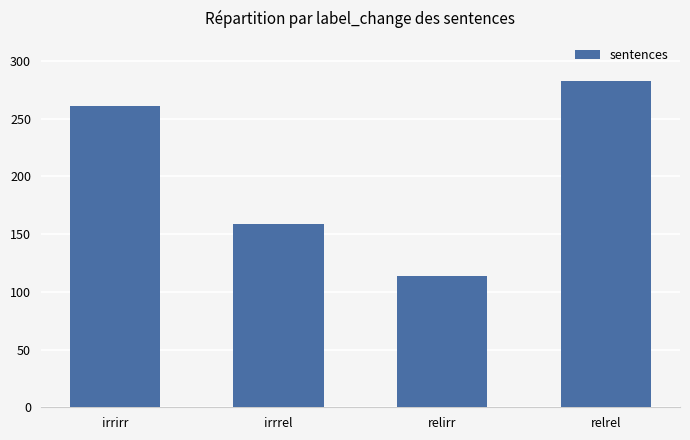

Are the bars horizontal?

No